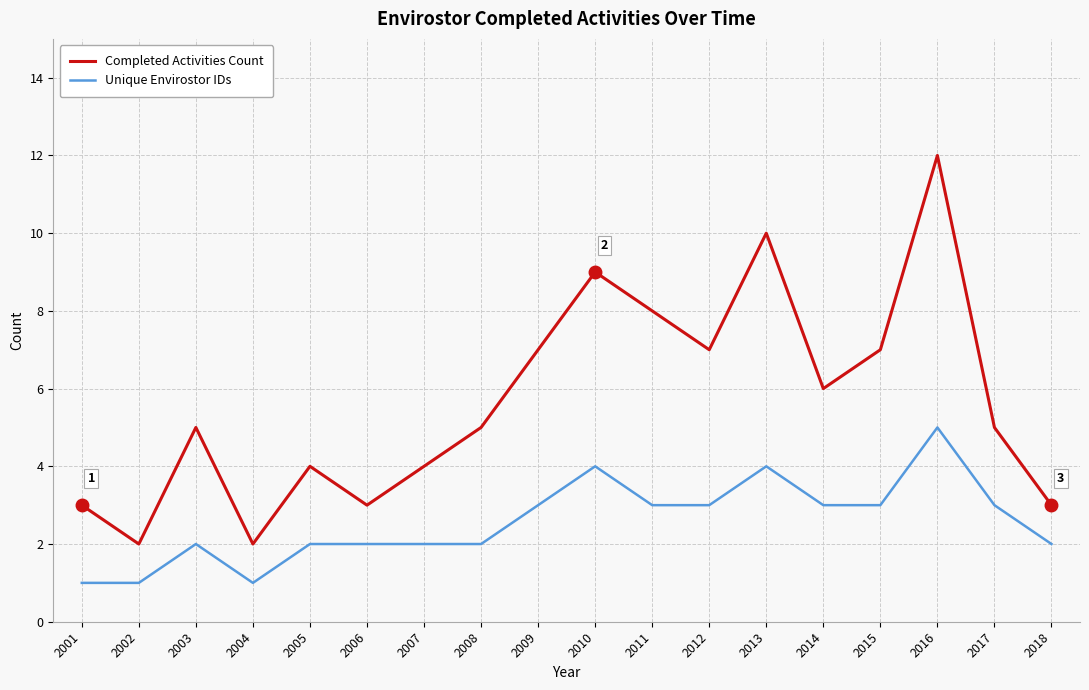

Reading right to left, transcribe all the data shown in this chart.

Completed Activities Count: 2018=3	2017=5	2016=12	2015=7	2014=6	2013=10	2012=7	2011=8	2010=9	2009=7	2008=5	2007=4	2006=3	2005=4	2004=2	2003=5	2002=2	2001=3
Unique Envirostor IDs: 2018=2	2017=3	2016=5	2015=3	2014=3	2013=4	2012=3	2011=3	2010=4	2009=3	2008=2	2007=2	2006=2	2005=2	2004=1	2003=2	2002=1	2001=1